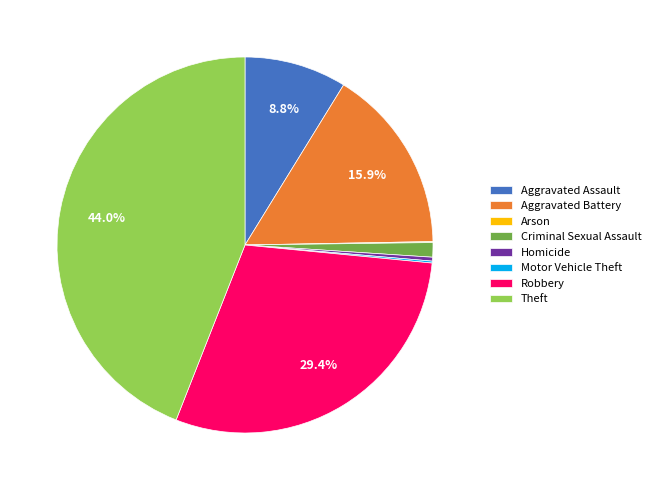

What percentage is the Aggravated Assault slice, to the nearest percent?

9%